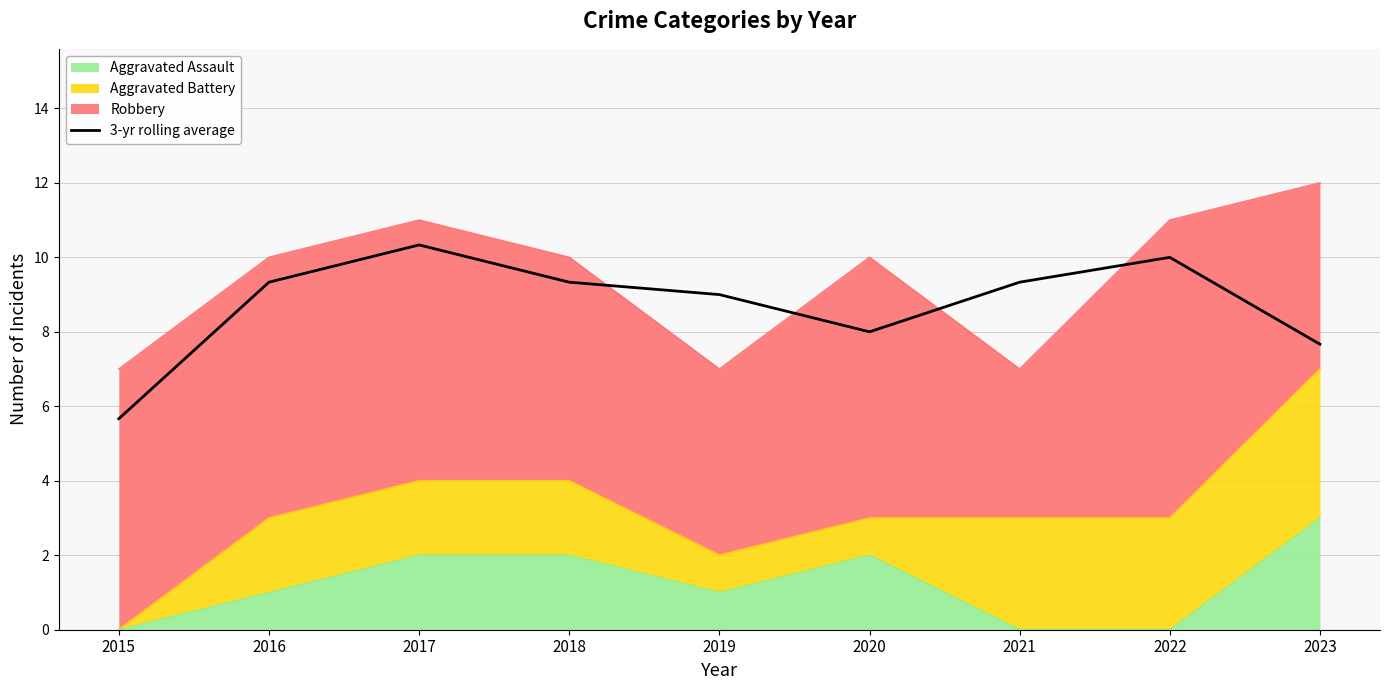

How many lines are shown in the chart?

1